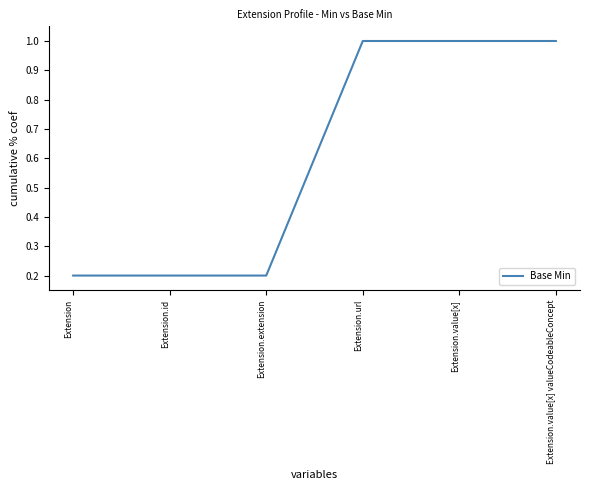

What is the smallest value displayed?

0.2